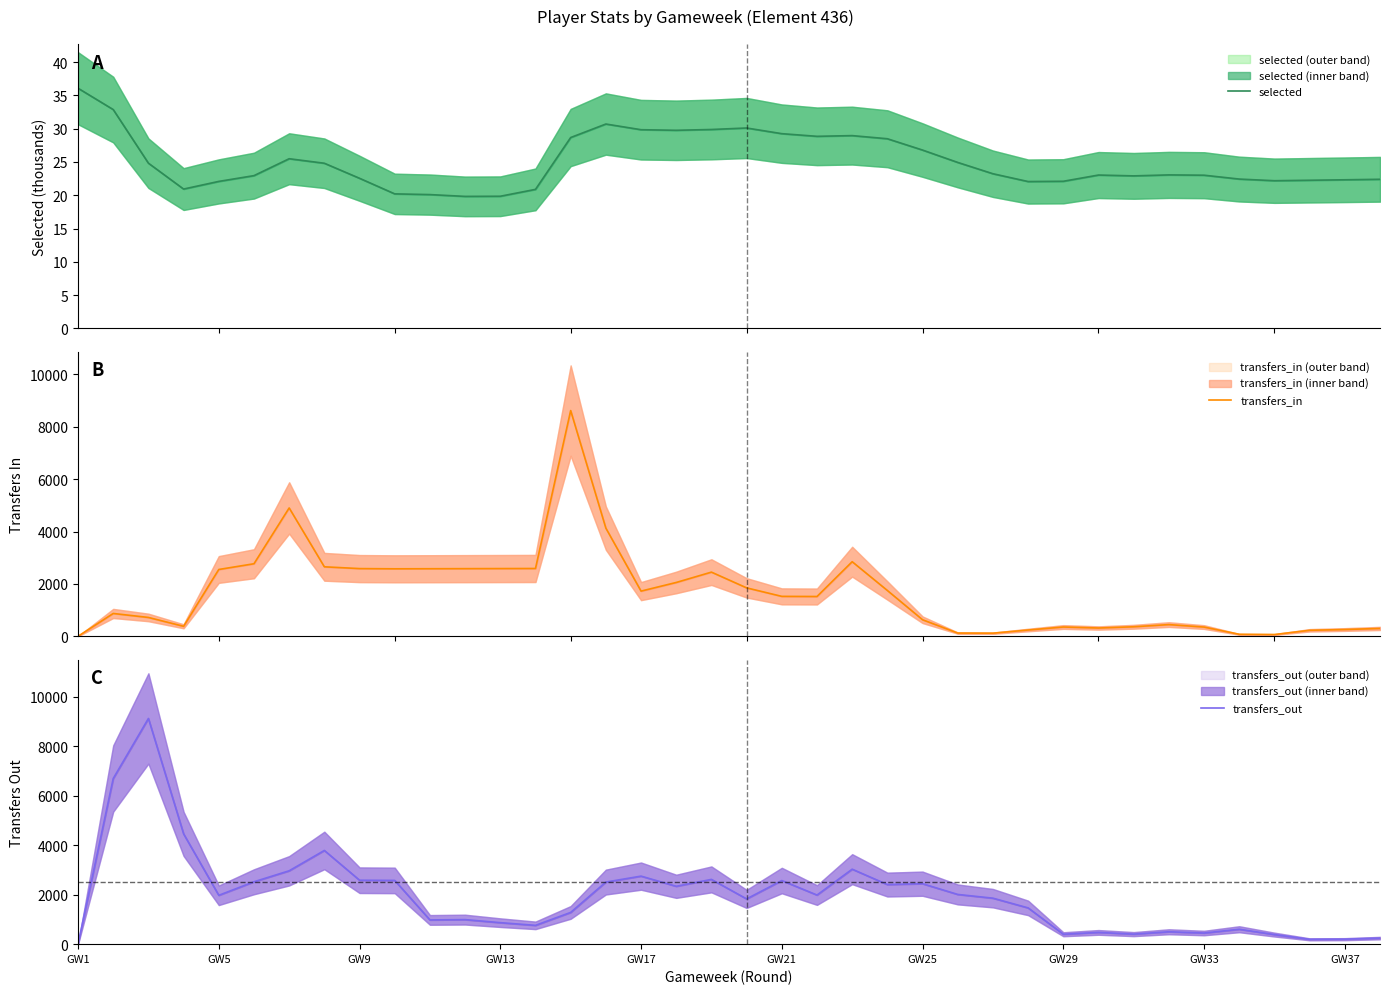

What is the spread (max minus min) of values at GW29?

378.9